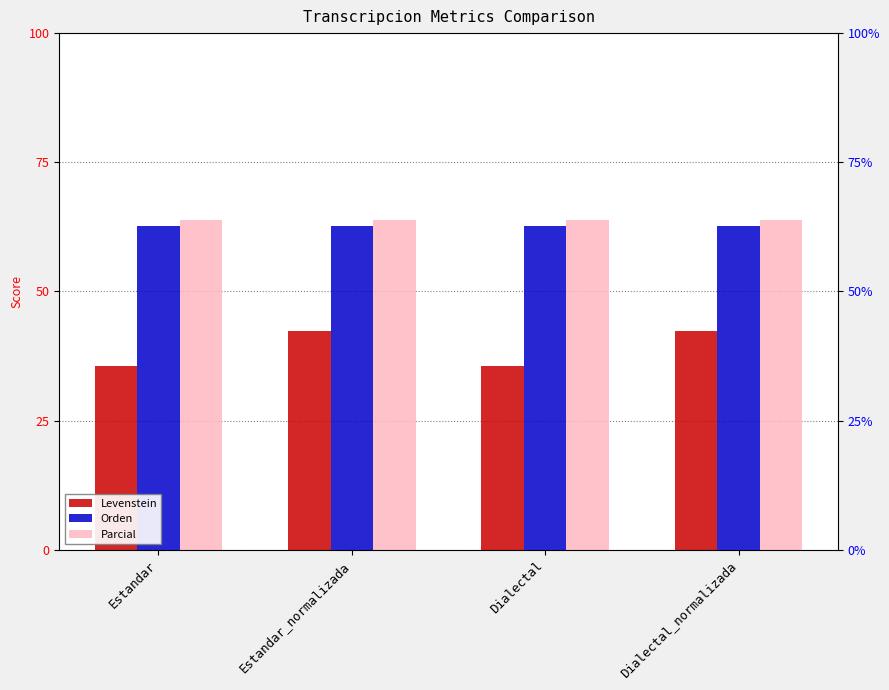

Is the value of Orden at Dialectal_normalizada greater than the value of Levenstein at Estandar?

Yes